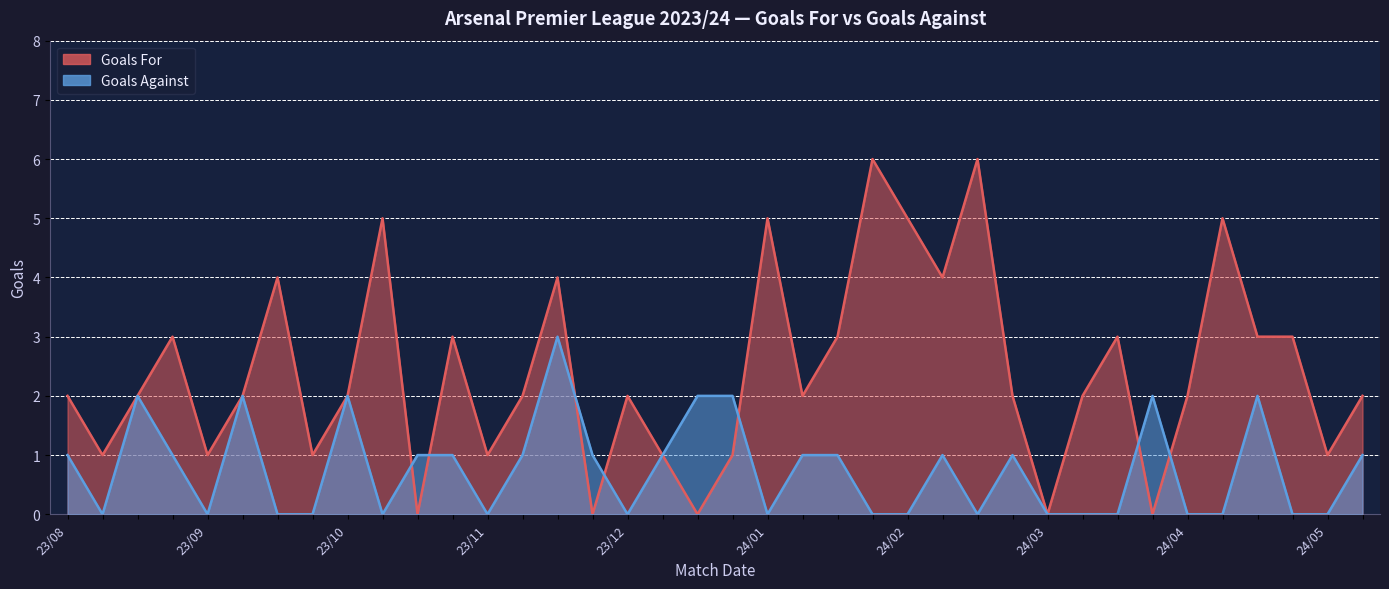

What are all the series names shown in the legend?

Goals For, Goals Against